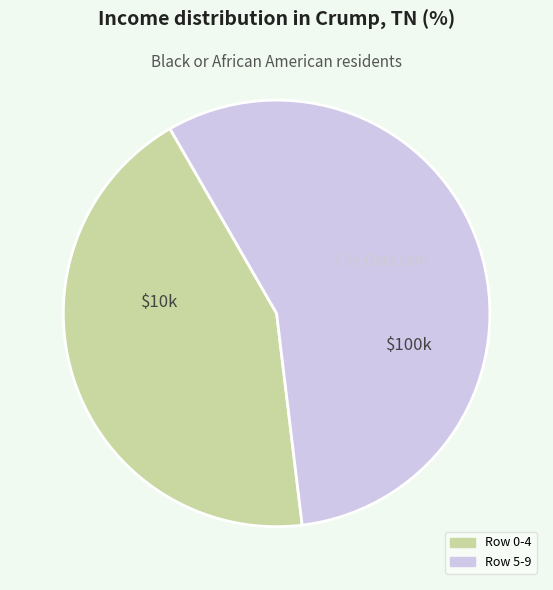

Is there a majority slice in this chart?

Yes